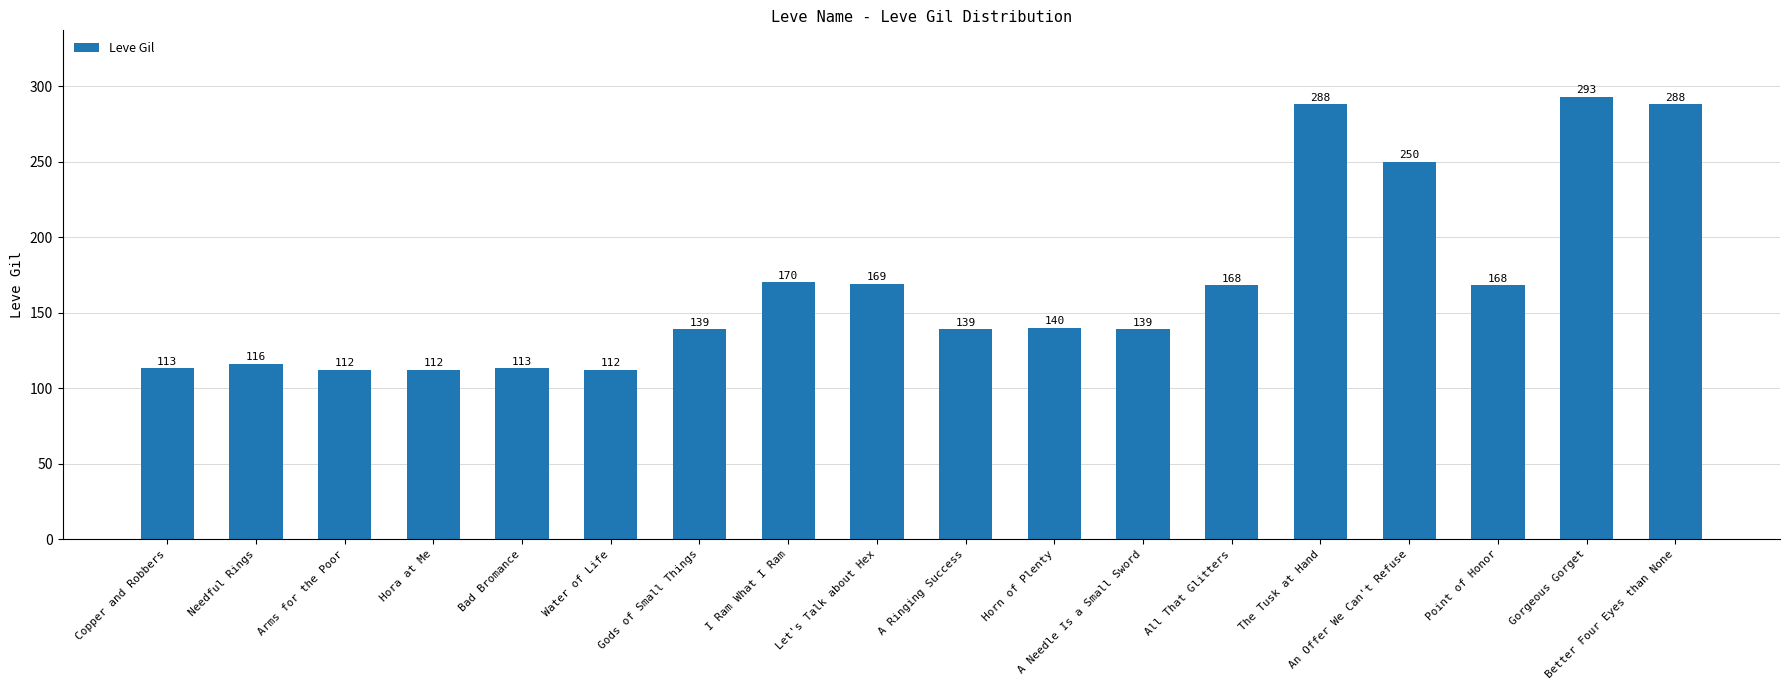

What is the greatest value displayed?

293